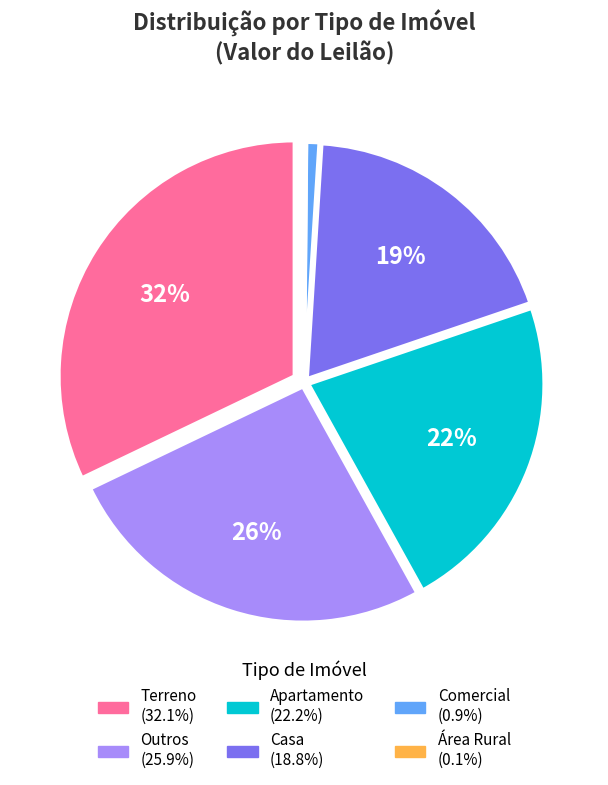

To the nearest percent, what is the difference between the largest and smallest slice percentages?

32%